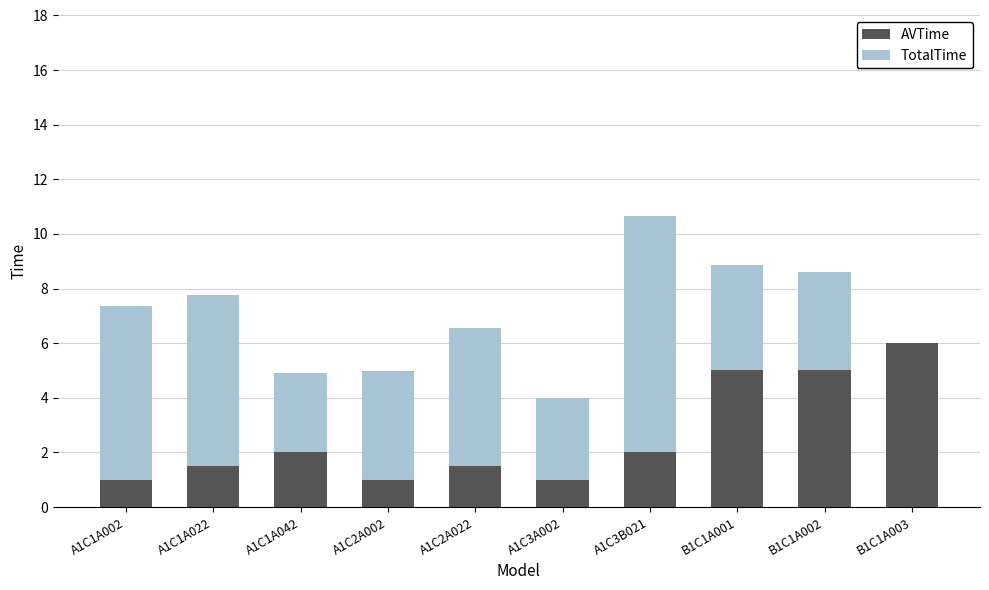

What is the highest value of the AVTime series?

6.0